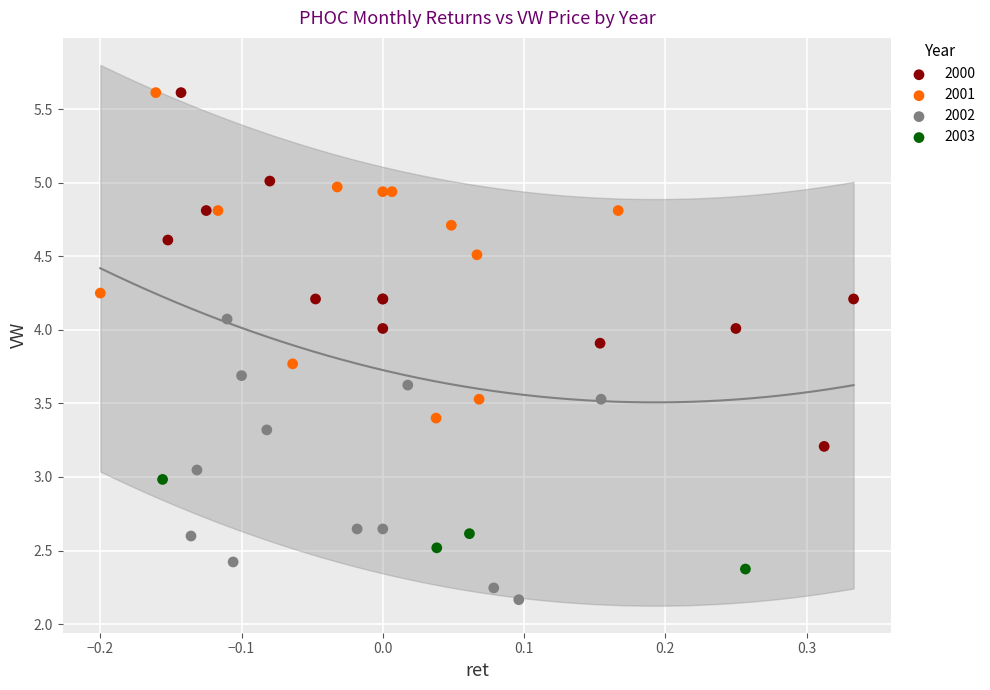

What are all the series names shown in the legend?

2000, 2001, 2002, 2003